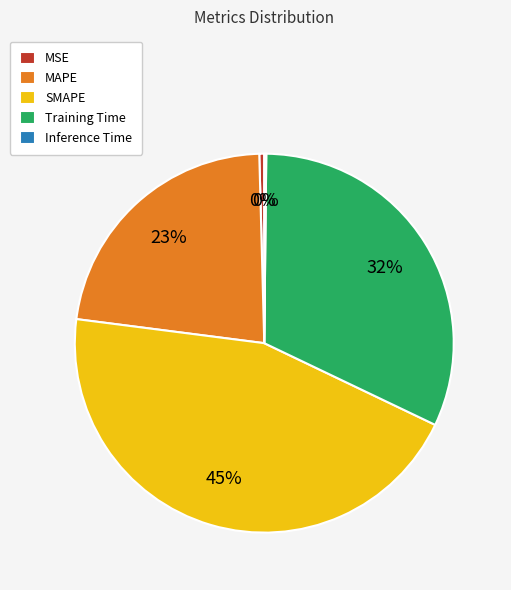

Between SMAPE and Training Time, which is larger?

SMAPE